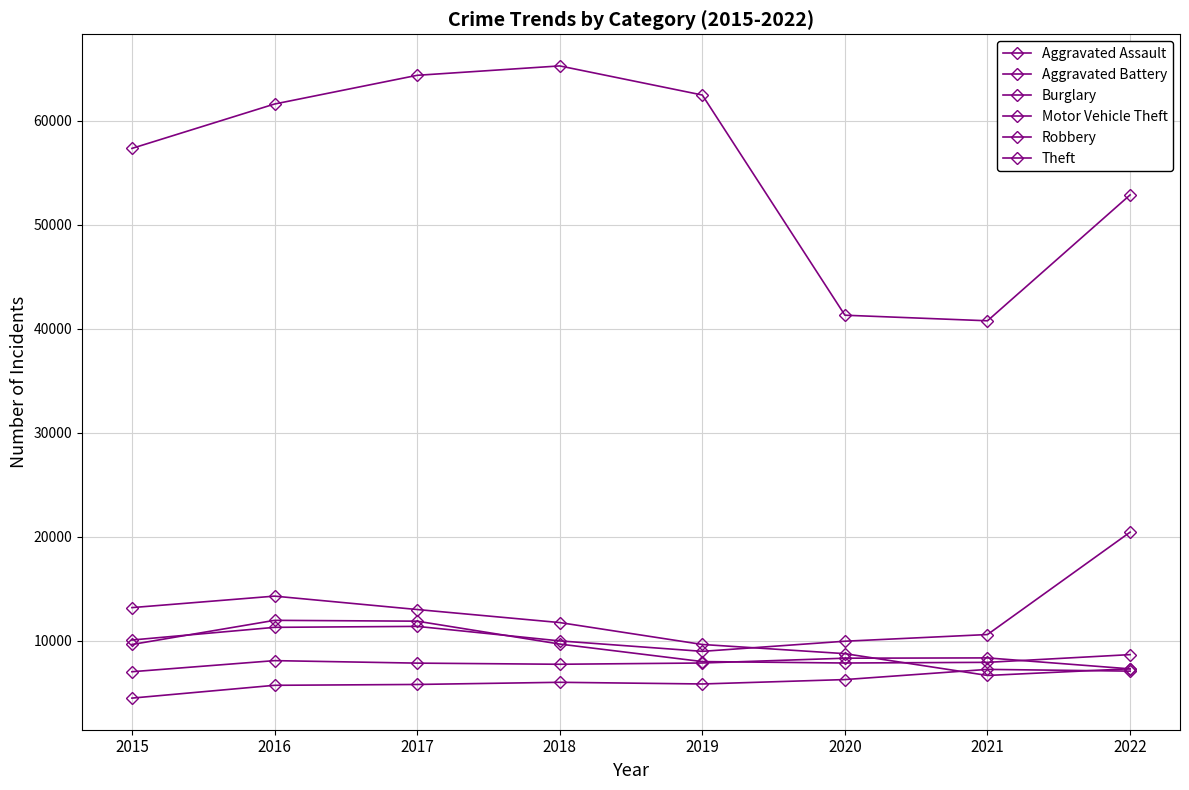

Count the number of data series in this chart.

6